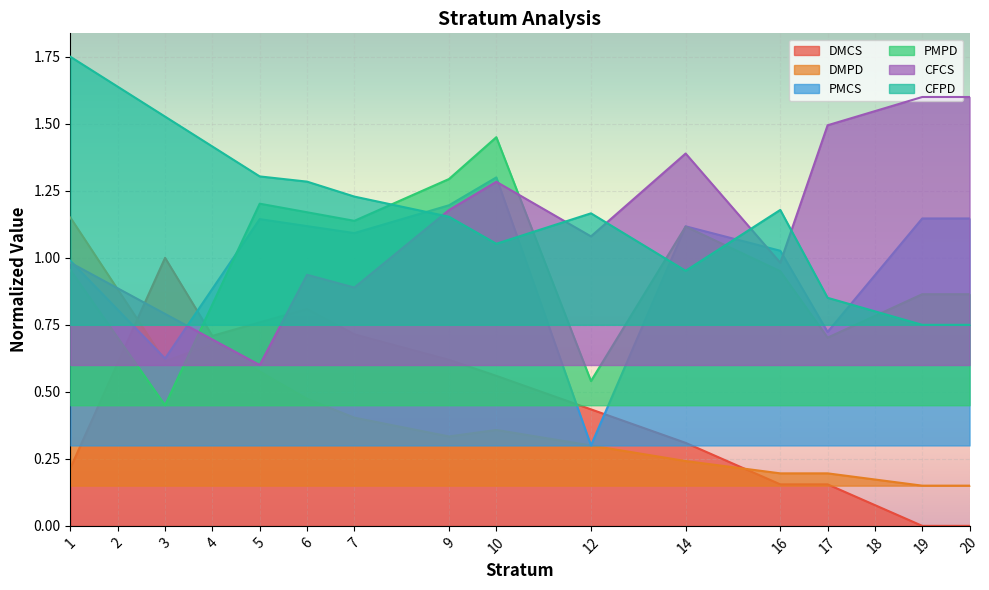

In PMPD, how many points are higher than both neighbors (excluding endpoints)?

3